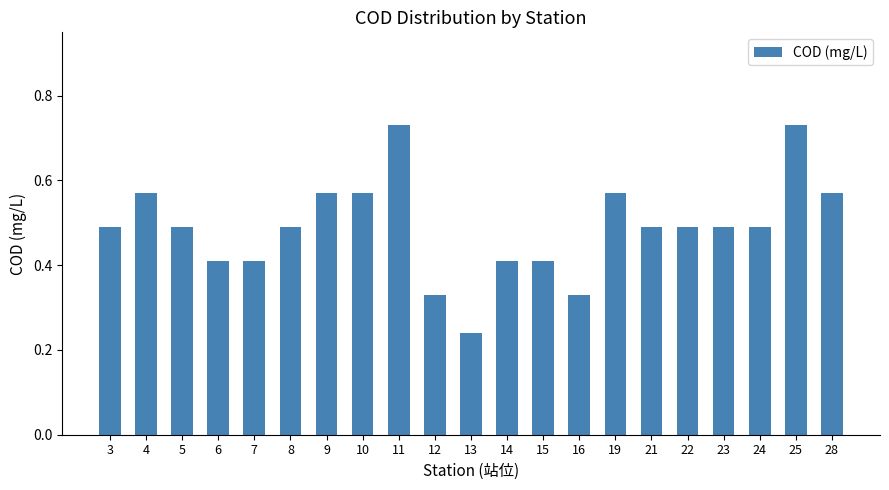

What is the sum of all values?

10.3